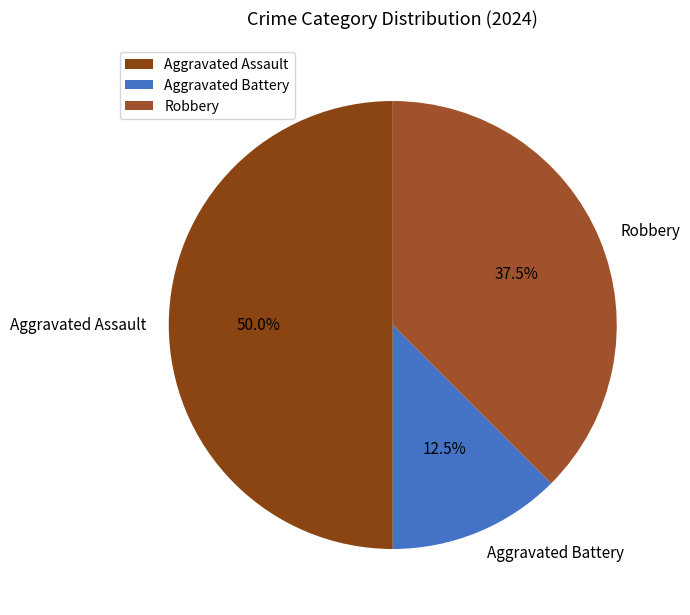

Does Robbery account for over 50% of the chart?

No